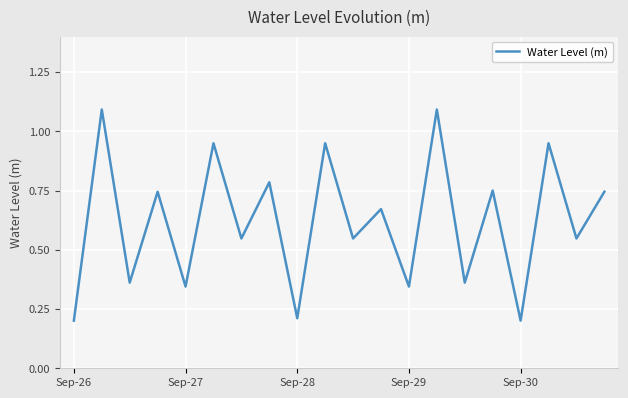

What is the maximum value shown in the chart?

1.1